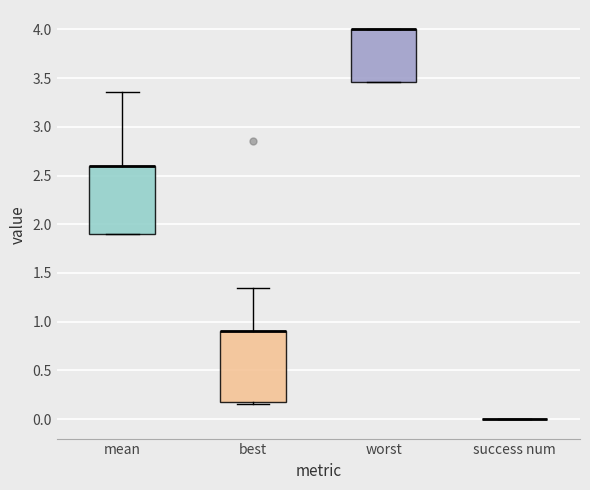

Reading left to right, read every box against the y-axis: the position of its median line, the range the box covers, and the ends of its whiskers. The values are not printed on the chart, so give them approximately, as read against the axis.

mean: median 2.60 (drawn on the box's upper edge), box 1.90 to 2.60, whiskers 1.90 to 3.35
best: median 0.90 (drawn on the box's upper edge), box 0.15 to 0.90, whiskers 0.15 (just below the box's lower edge) to 1.35
worst: median 4.00 (drawn on the box's upper edge), box 3.45 to 4.00, whiskers 3.45 to 4.00
success num: box collapsed to a line at 0.00, whiskers 0.00 to 0.00